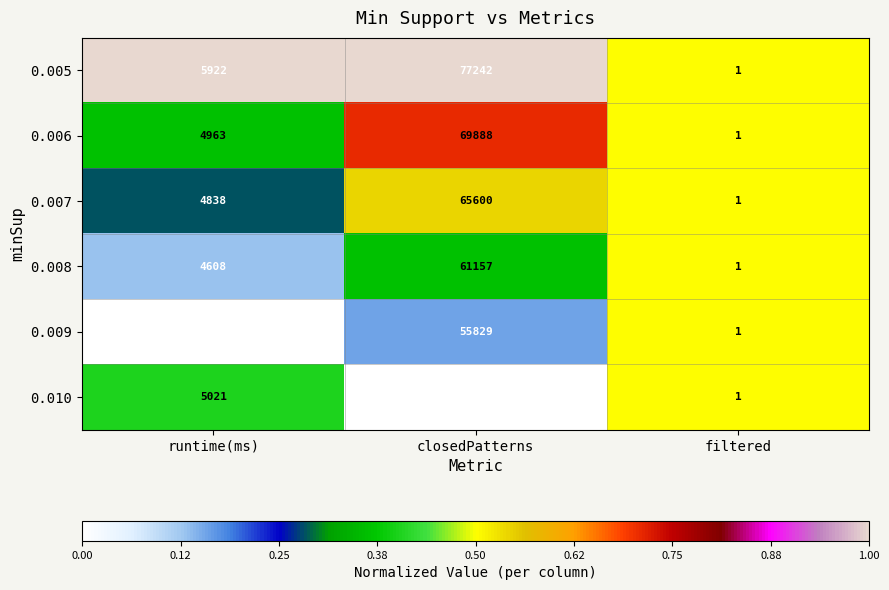

Reading right to left, what are all the values shown in this chart?

0.005: 1	77242	5922
0.006: 1	69888	4963
0.007: 1	65600	4838
0.008: 1	61157	4608
0.009: 1	55829	4407
0.010: 1	51832	5021